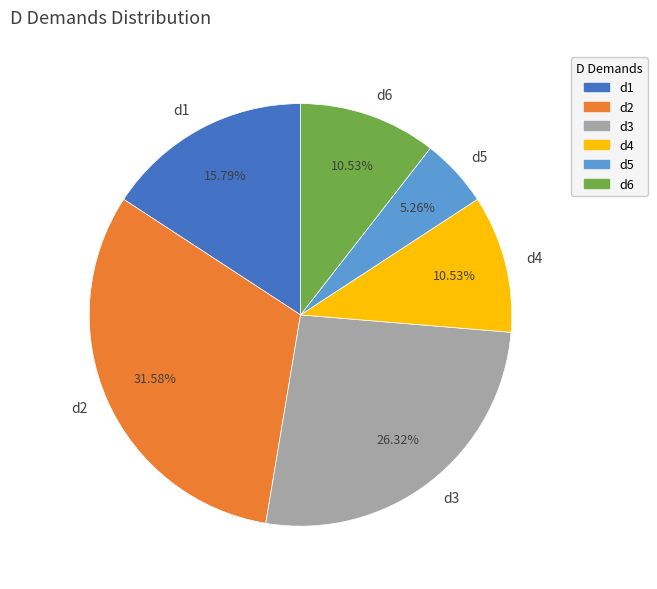

Does d6 account for over 50% of the chart?

No